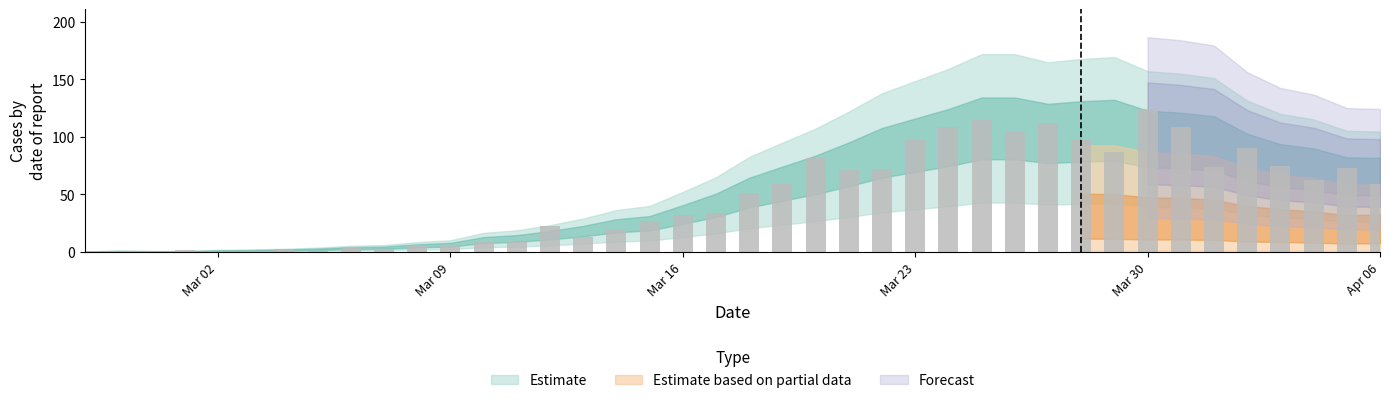

What is the maximum value shown in the chart?

124